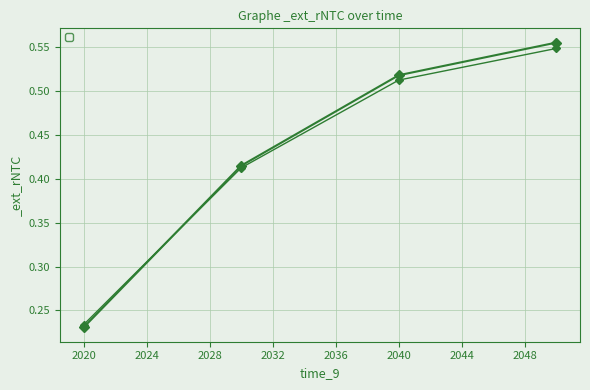

What is the change in value from 2030 to 2040?

+0.1